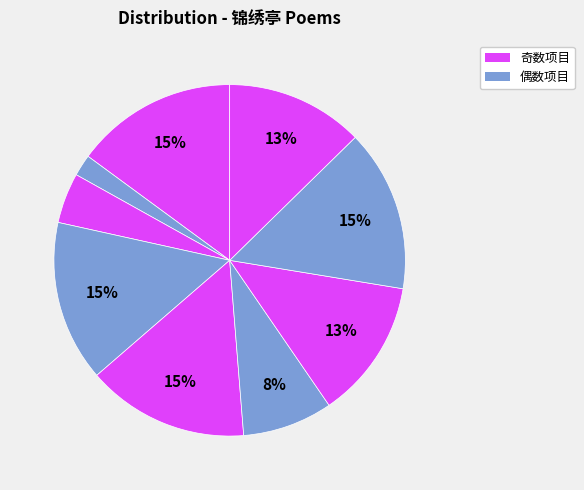

How many slices are in this pie chart?

9